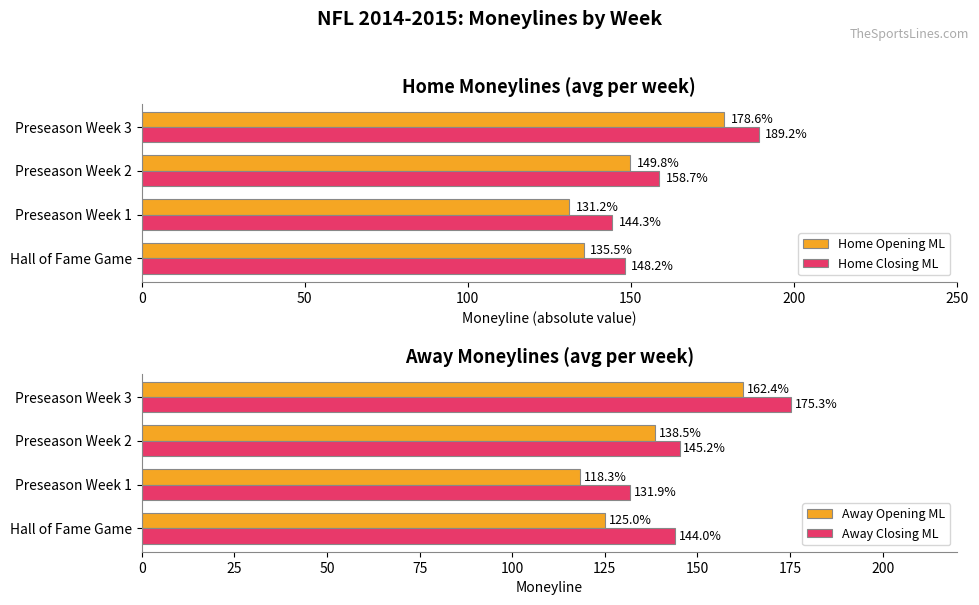

Does the chart contain stacked bars?

No